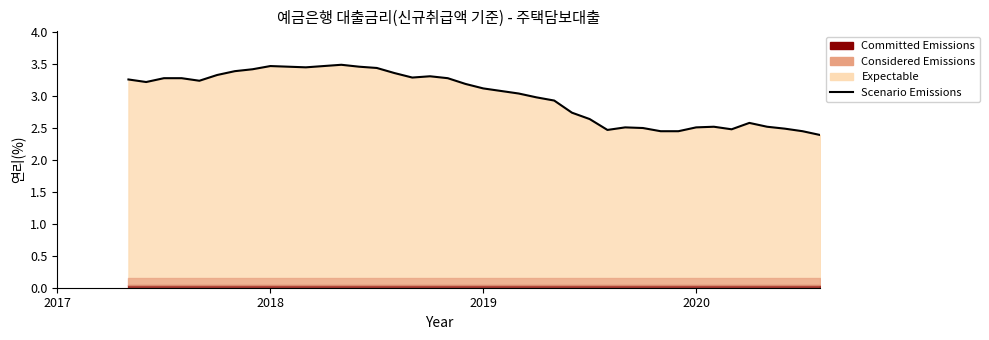

True or false: the data has more than 0 interior local peaks.

True